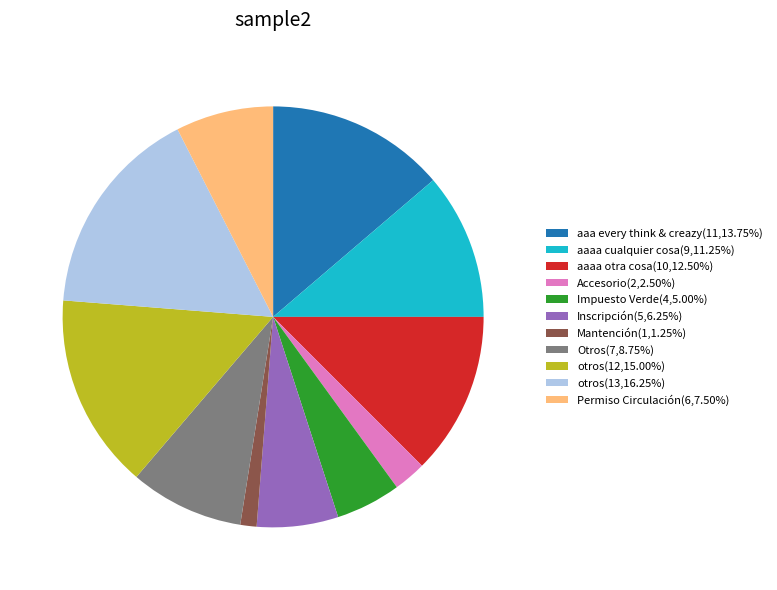

Does any single category account for the majority?

No